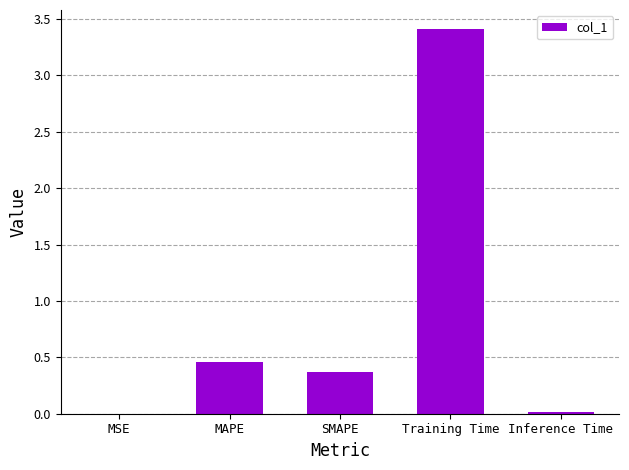

What is the change in value from SMAPE to Inference Time?

-0.4